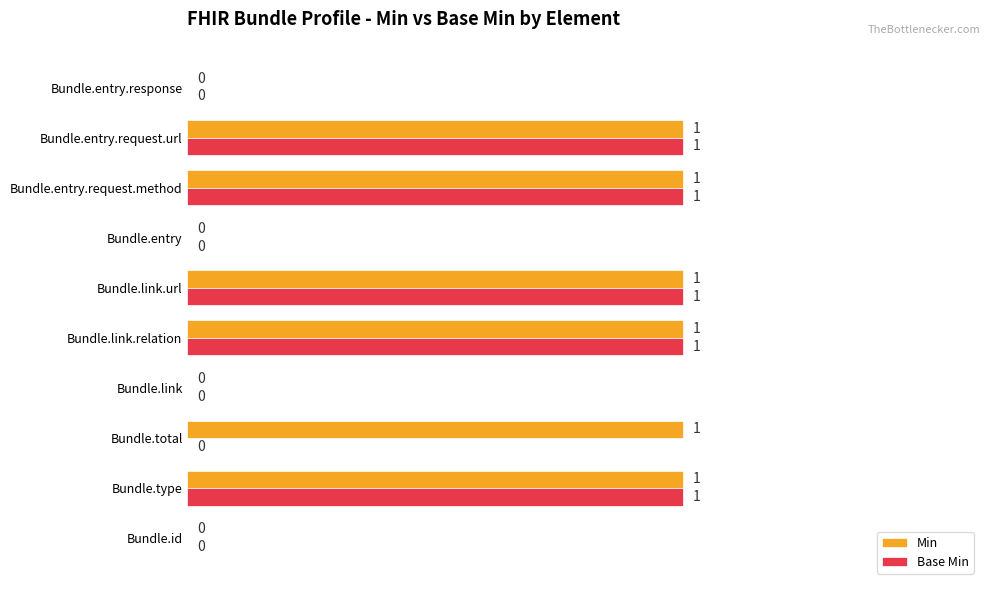

What is the maximum value shown in the chart?

1